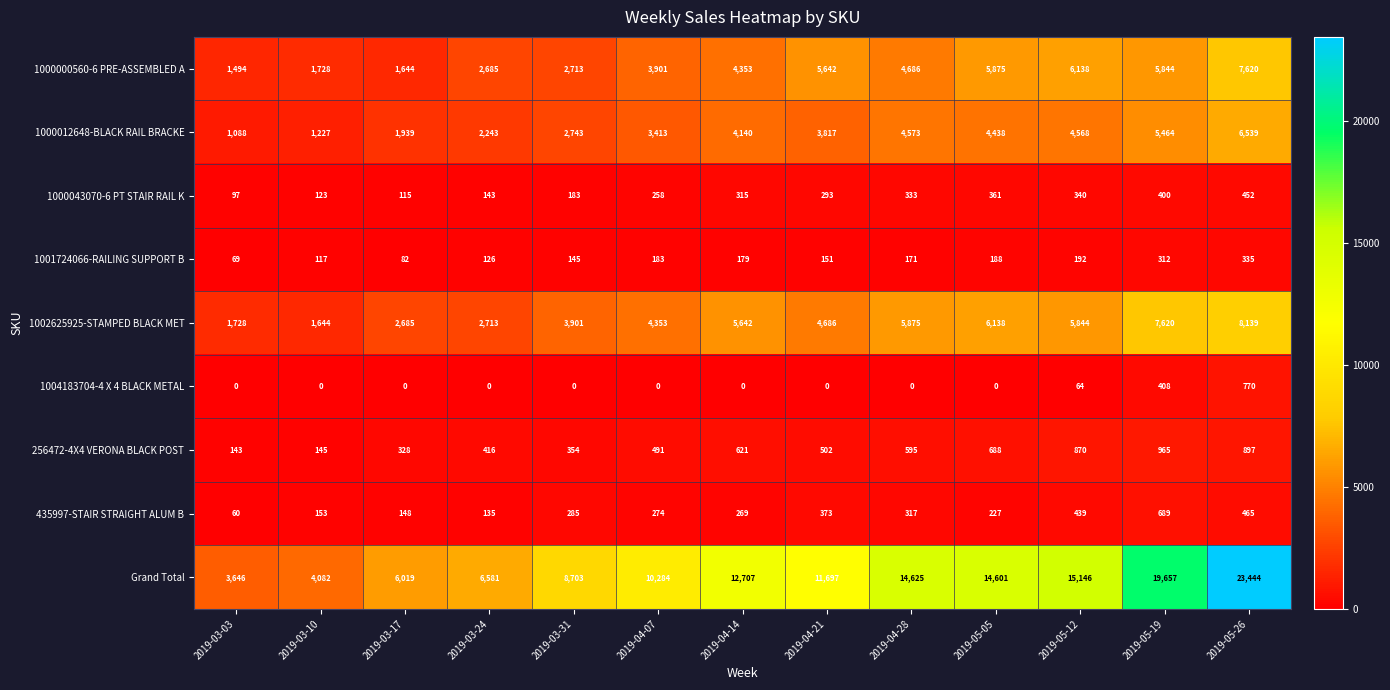

What is the minimum value for 435997-STAIR STRAIGHT ALUM B?

60